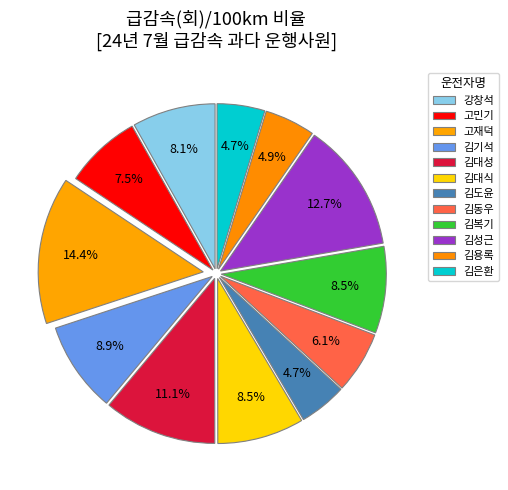

Count the number of slices in the pie.

12